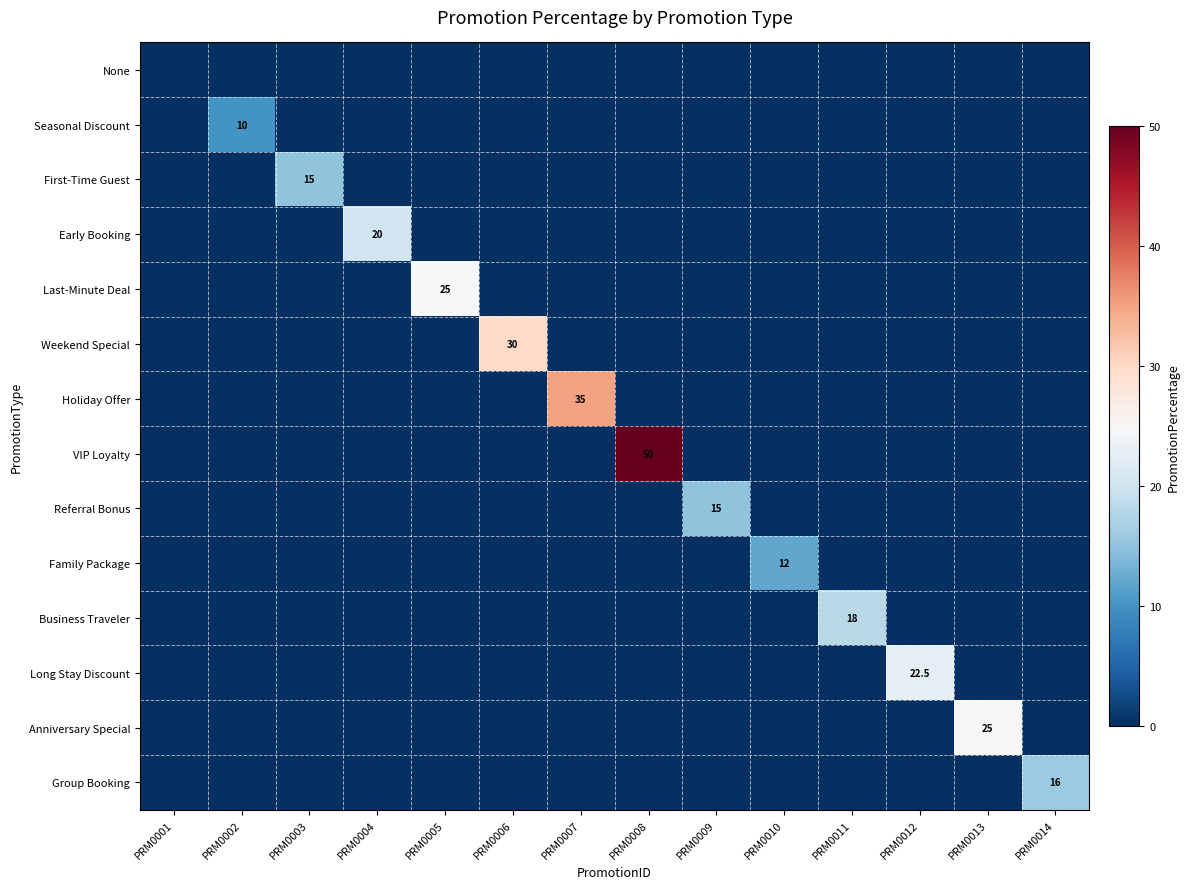

Rank the categories by Family Package value from highest to lowest.

PRM0010, PRM0001, PRM0002, PRM0003, PRM0004, PRM0005, PRM0006, PRM0007, PRM0008, PRM0009, PRM0011, PRM0012, PRM0013, PRM0014